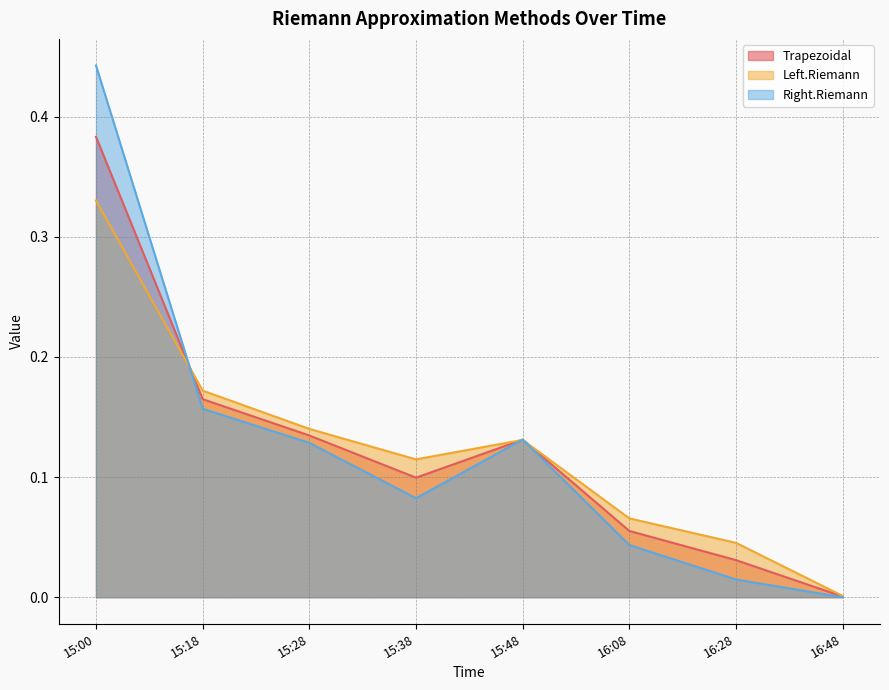

List the series in order of their overall mean, highest first.

Left.Riemann, Trapezoidal, Right.Riemann